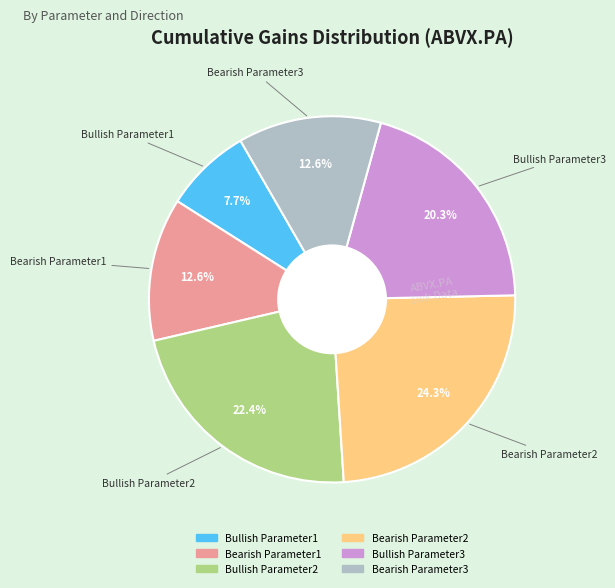

What is the ratio of the value at Bullish Parameter2 to the value at Bearish Parameter3?

1.8